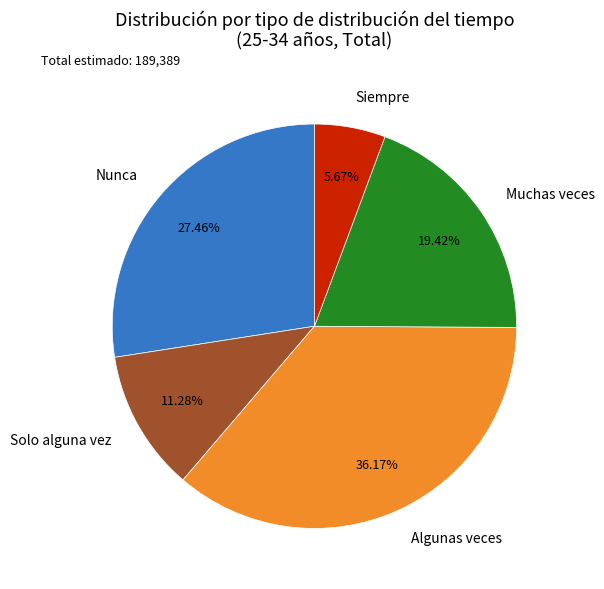

To the nearest percent, what percentage of the pie is Nunca?

27%